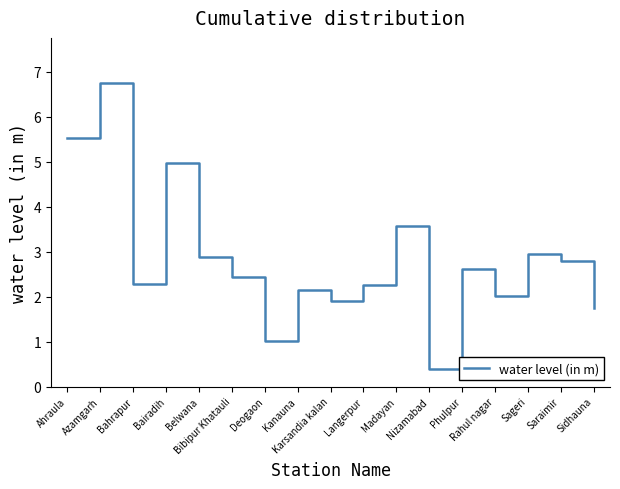

What value does the data have at Azamgarh?

6.7